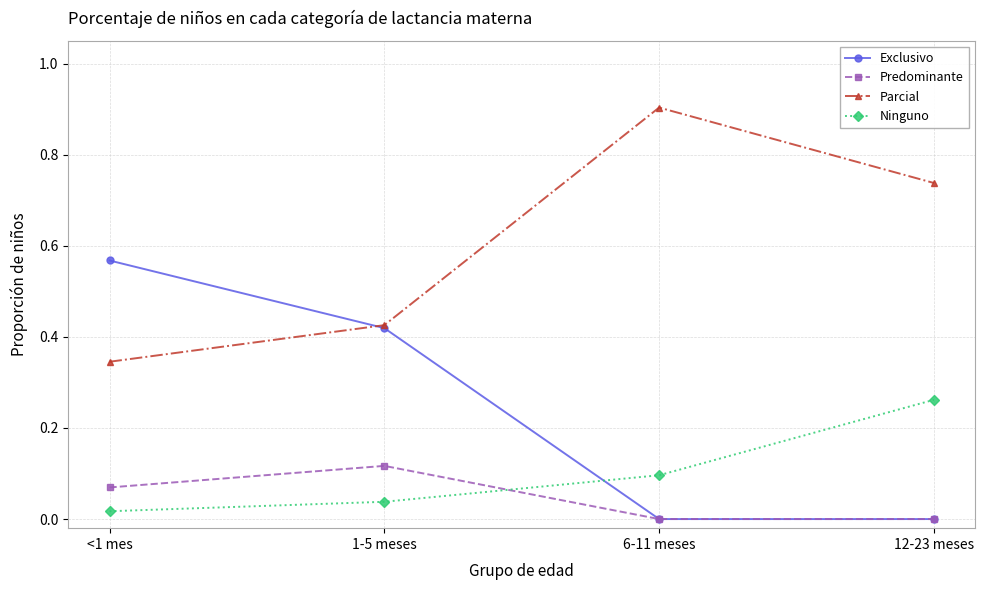

What is the label of the 3rd point from the left?

6-11 meses